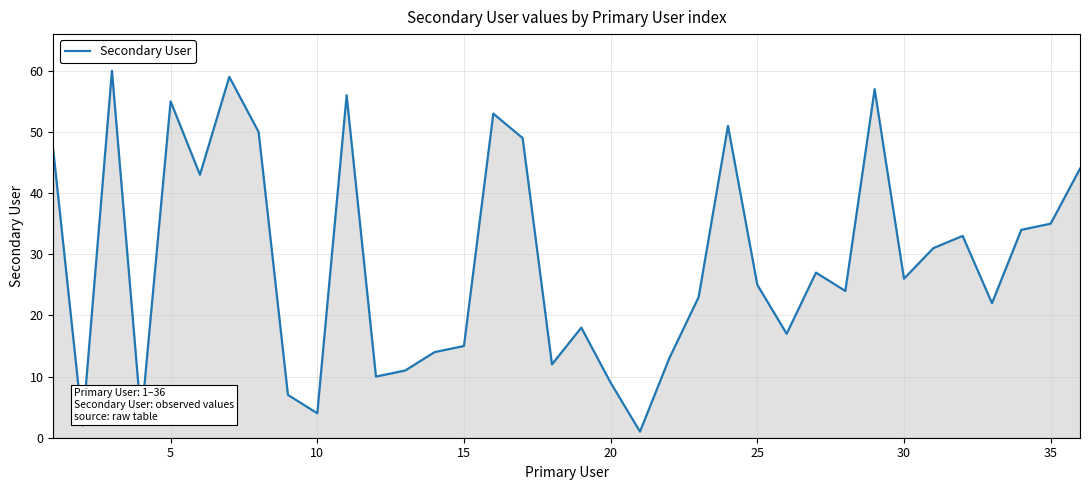

What is the maximum value shown in the chart?

60